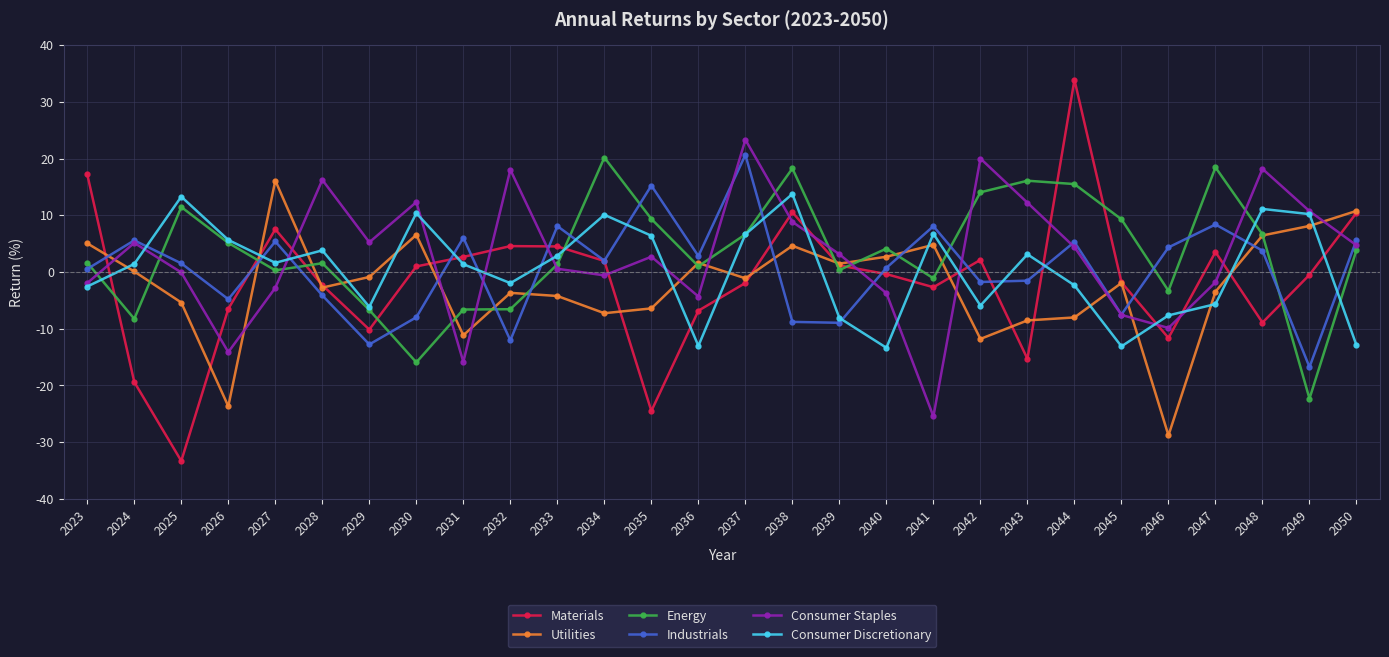

Where is the first local minimum for Energy?

2024